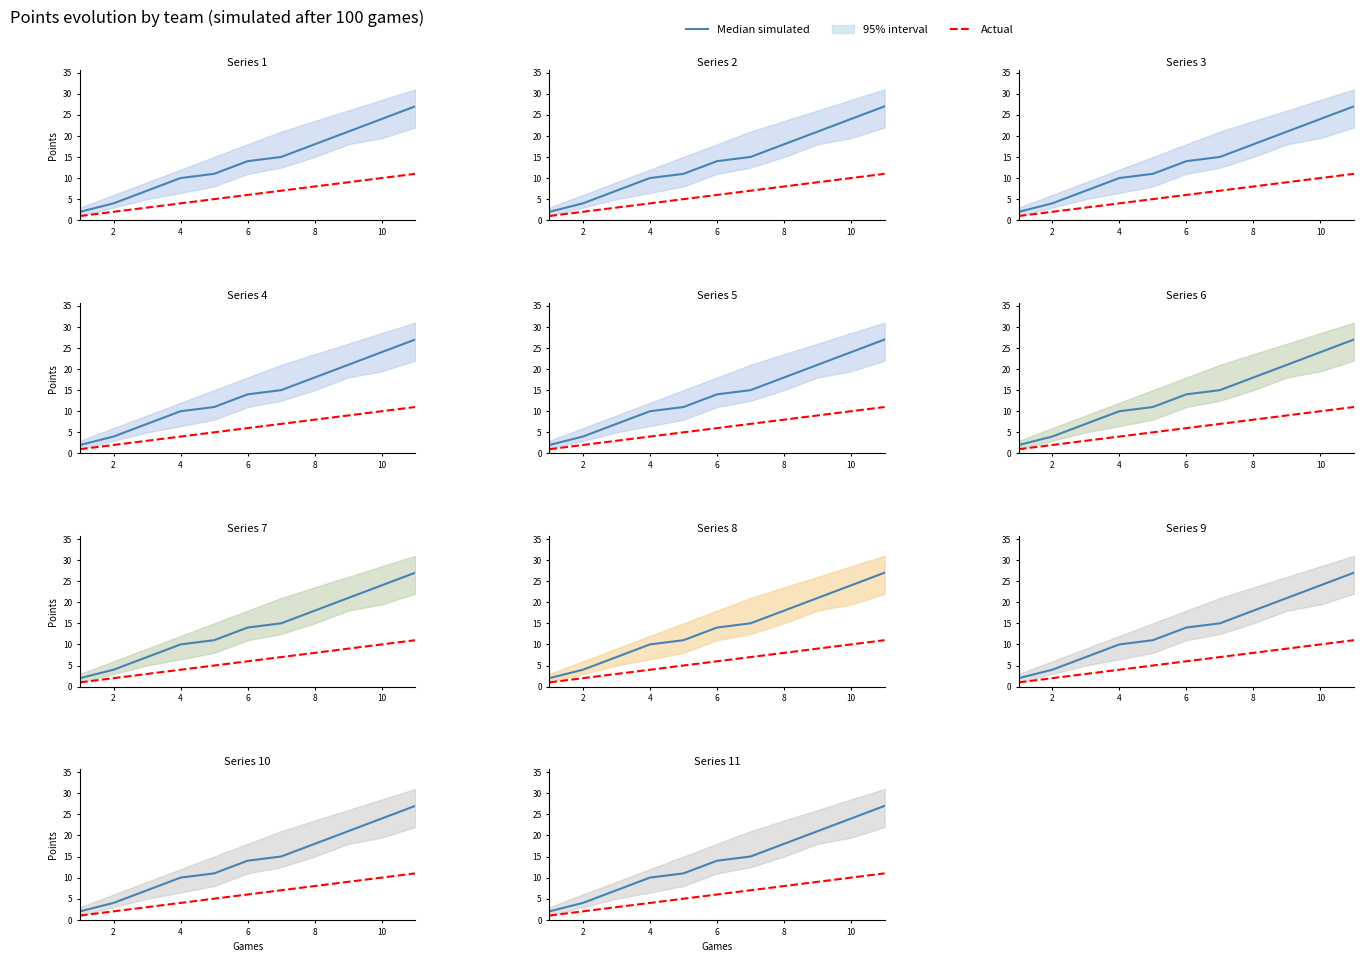

Which series changed the most between 2 and 8?

Median simulated